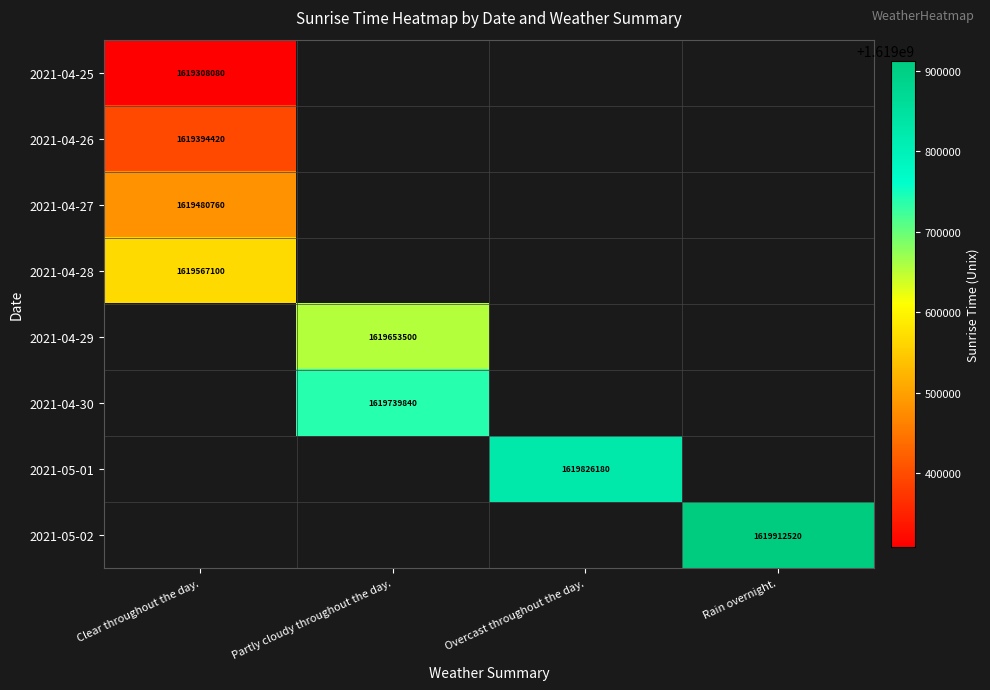

Is it true that 2021-05-02 equals 1619912520 at Rain overnight.?

True